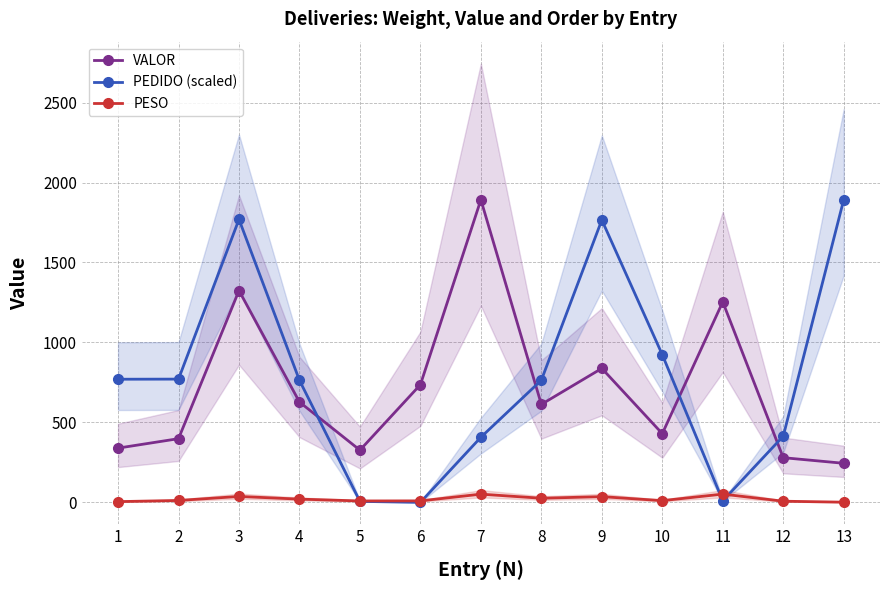

After their last crossing, which series has the higher values: PEDIDO (scaled) or VALOR?

PEDIDO (scaled)